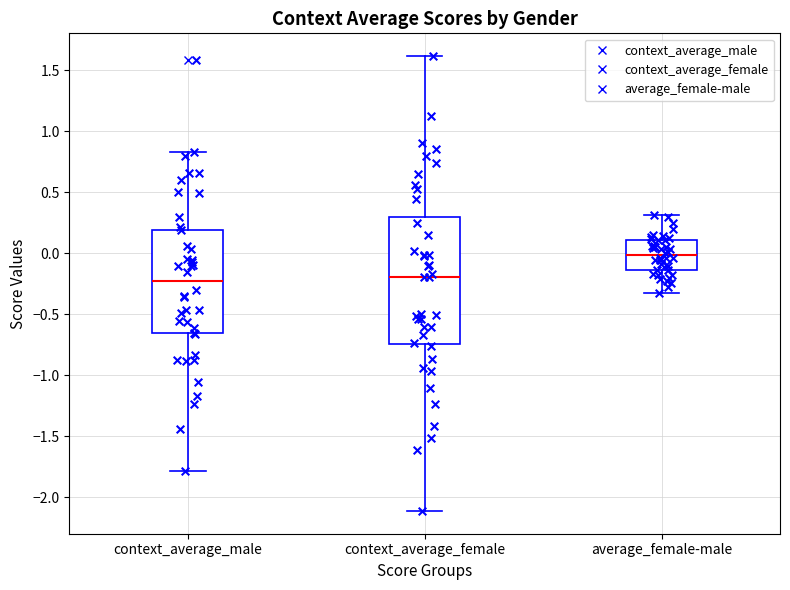

Where does the lower whisker of the box for context_average_female end on the y-axis? The values are not printed on the chart, so give them approximately, as read against the axis.

-2.10